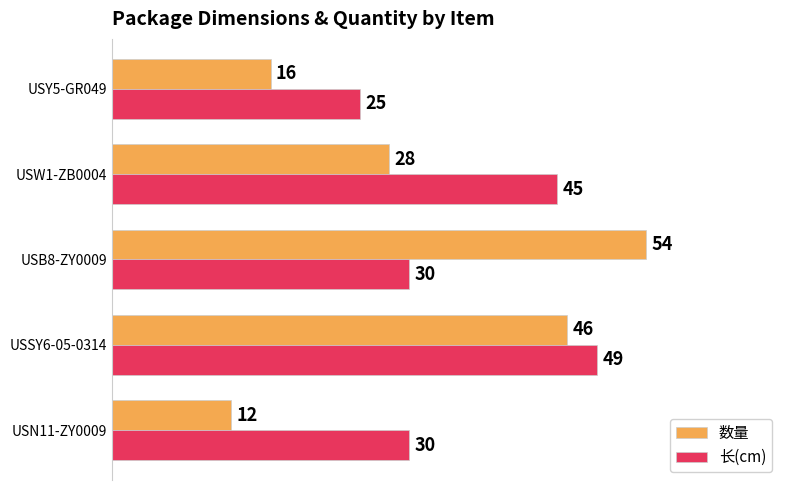

What are all the series names shown in the legend?

数量, 长(cm)